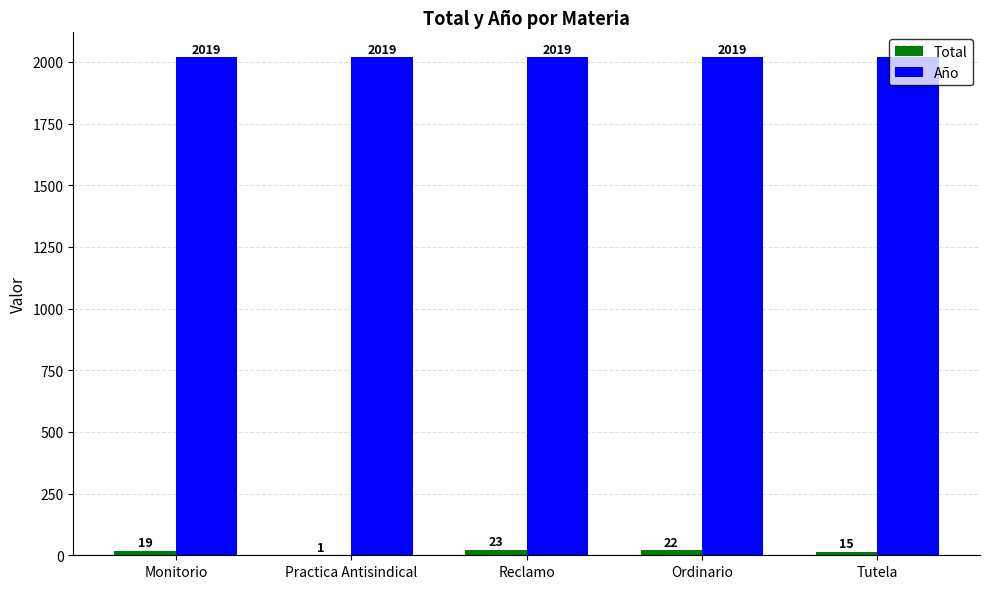

What is the sum of all Año values?

10095